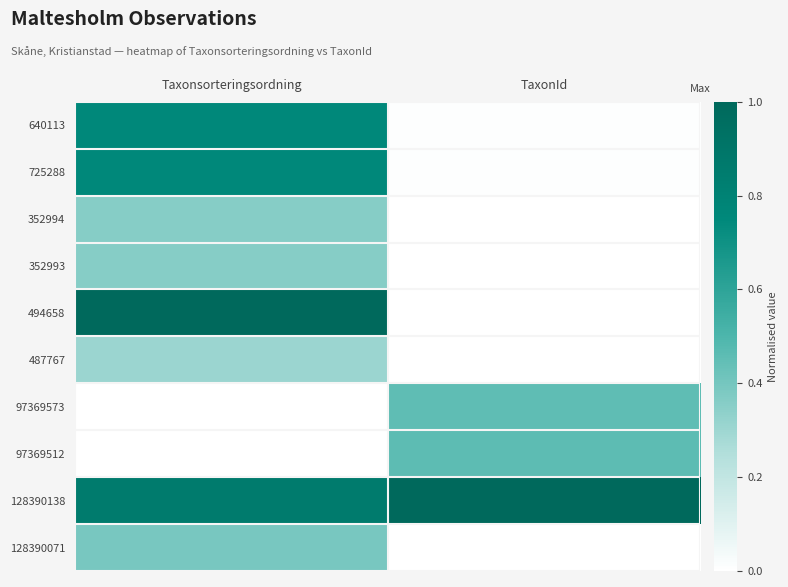

Reading left to right, transcribe all the data shown in this chart.

640113: Taxonsorteringsordning=0.8	TaxonId=0.0
725288: Taxonsorteringsordning=0.8	TaxonId=0.0
352994: Taxonsorteringsordning=0.4	TaxonId=0.0
352993: Taxonsorteringsordning=0.4	TaxonId=0.0
494658: Taxonsorteringsordning=1.0	TaxonId=0.0
487767: Taxonsorteringsordning=0.3	TaxonId=0.0
97369573: Taxonsorteringsordning=0.0	TaxonId=0.5
97369512: Taxonsorteringsordning=0.0	TaxonId=0.5
128390138: Taxonsorteringsordning=0.9	TaxonId=1.0
128390071: Taxonsorteringsordning=0.4	TaxonId=0.0